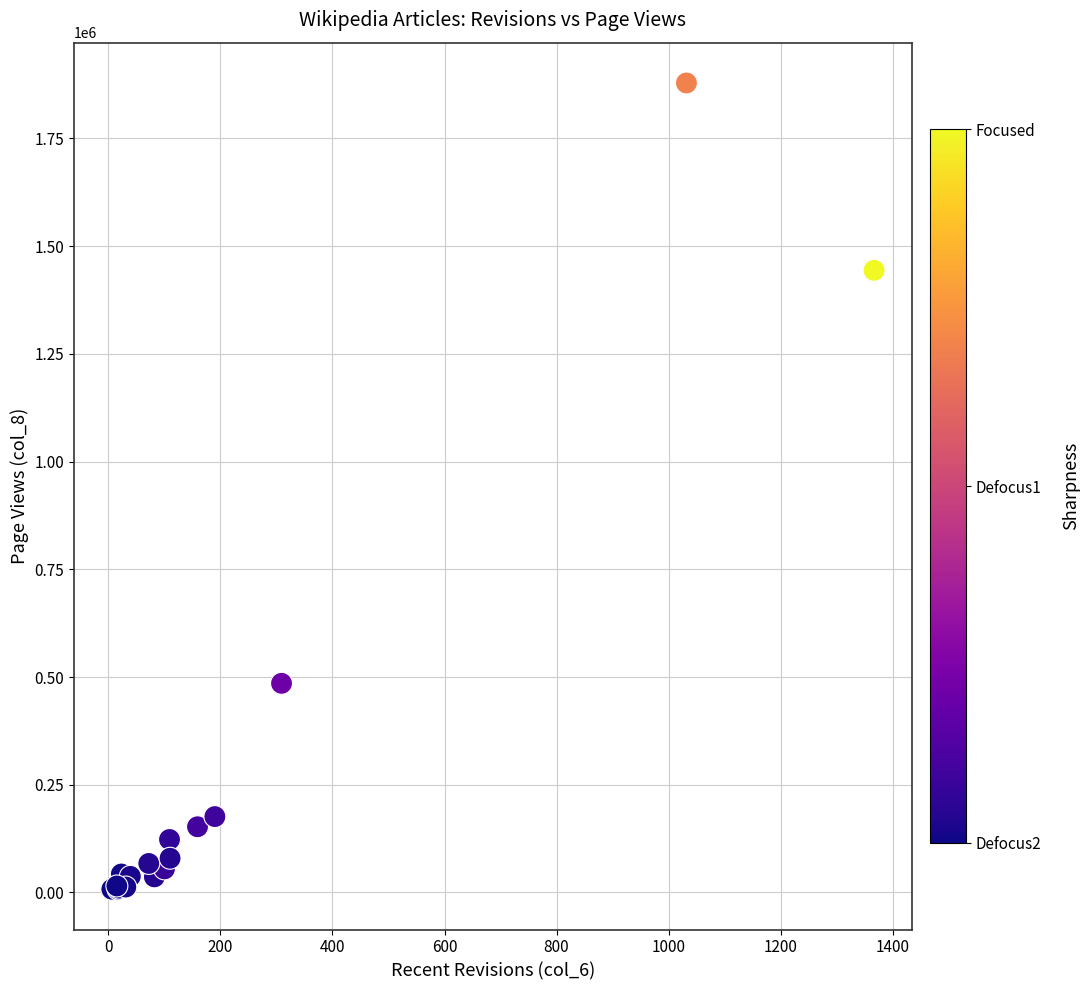

What Y value in the scatter plot is closest to 943051?

485364